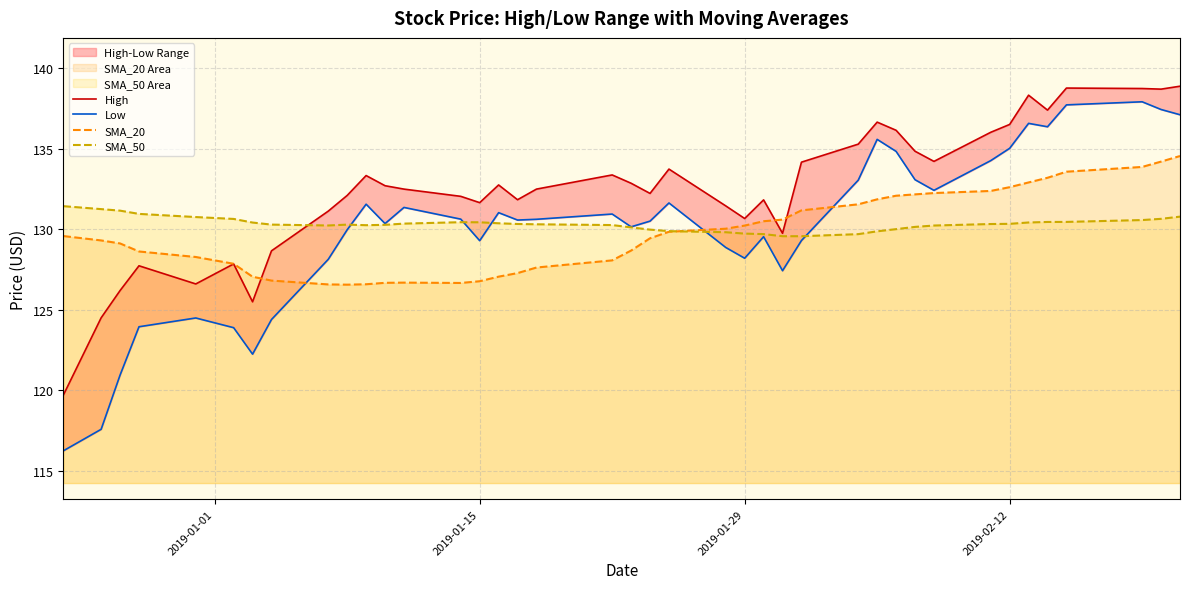

What is the maximum value for SMA_20?

134.5